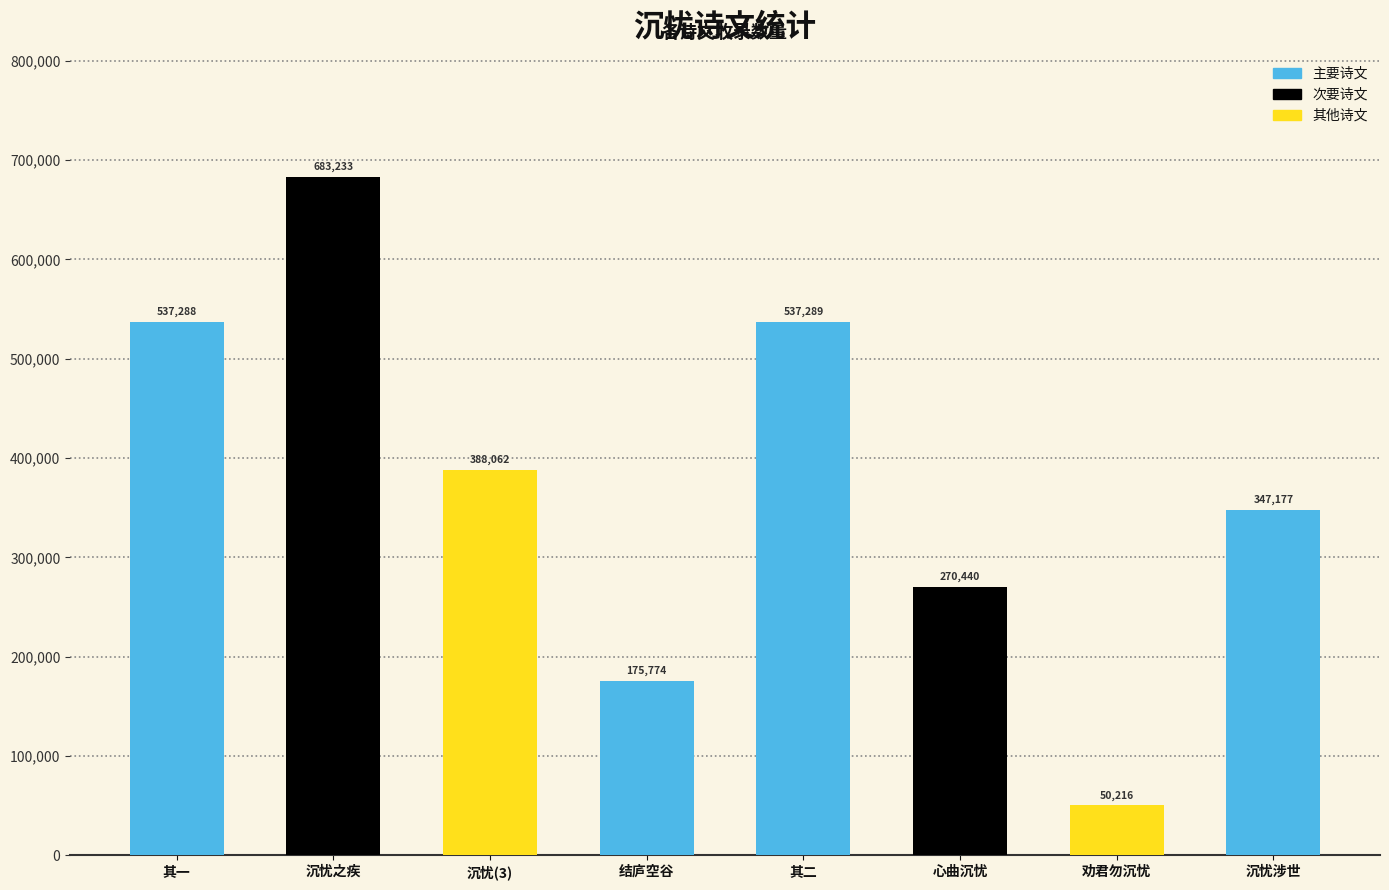

What is the greatest value displayed?

683233